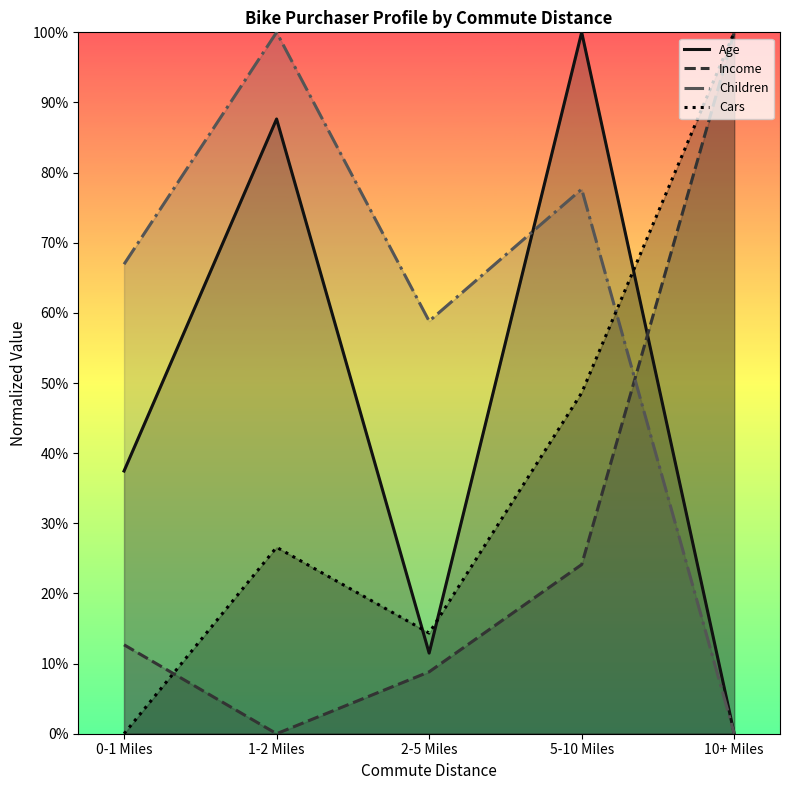

Is the value of Cars at 2-5 Miles greater than the value of Children at 0-1 Miles?

No